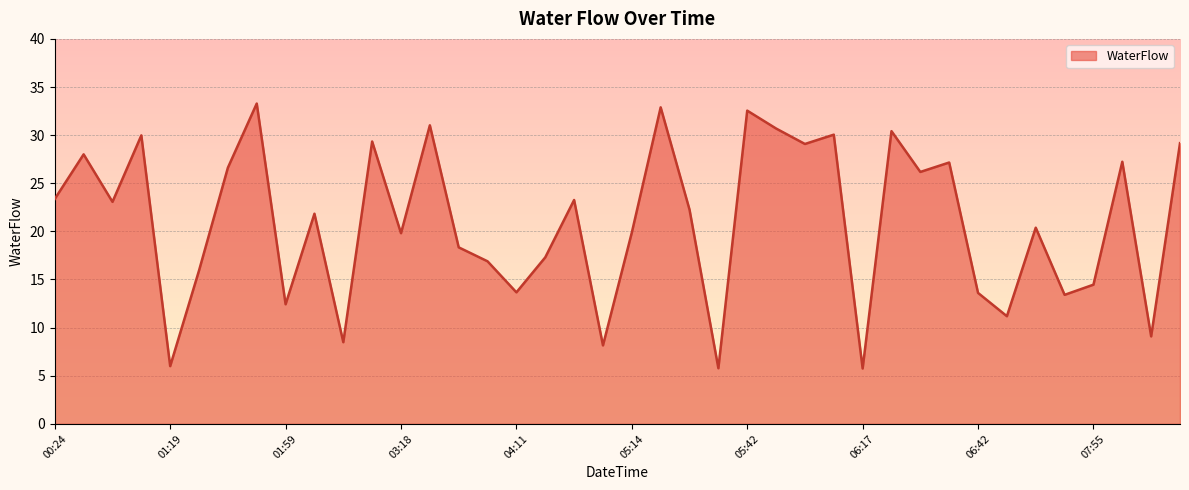

What is the minimum value shown in the chart?

5.8